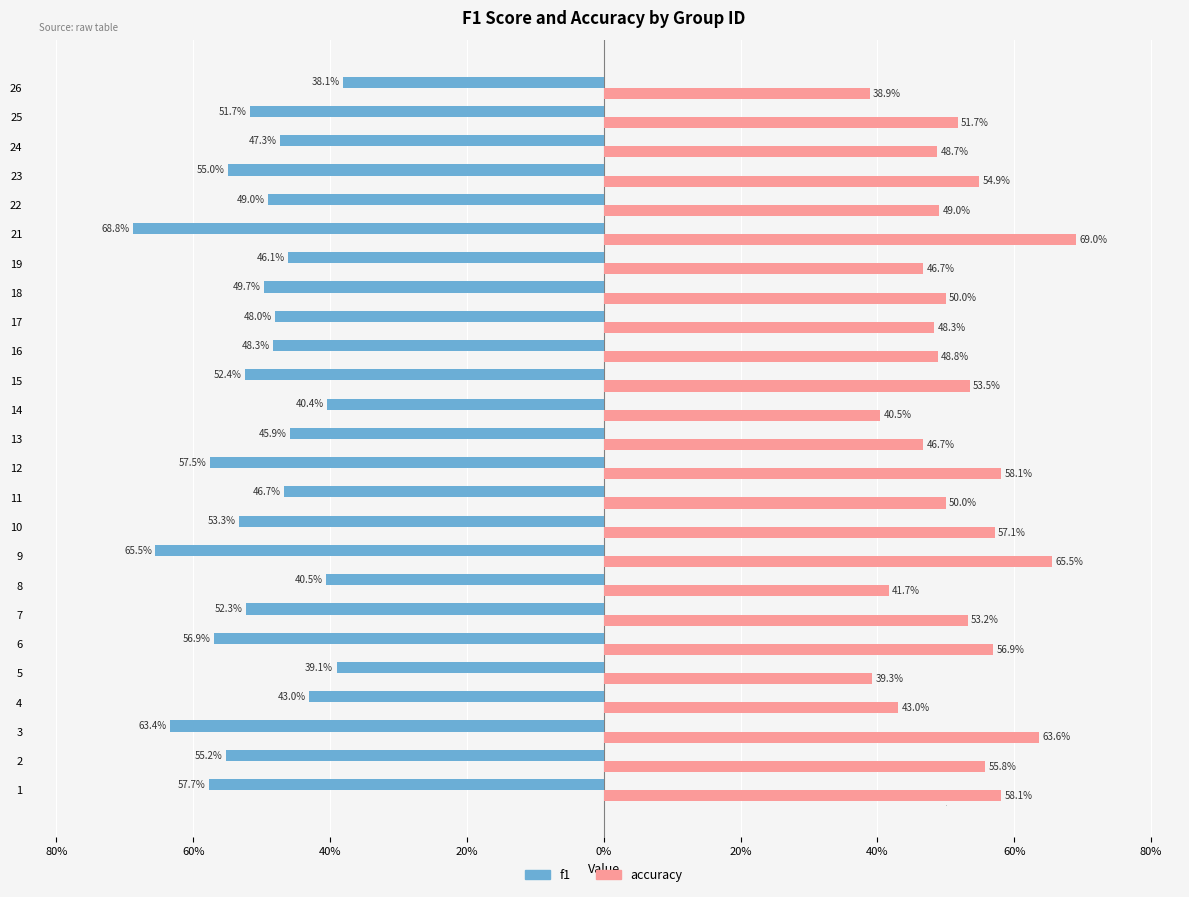

What are all the series names shown in the legend?

f1, accuracy